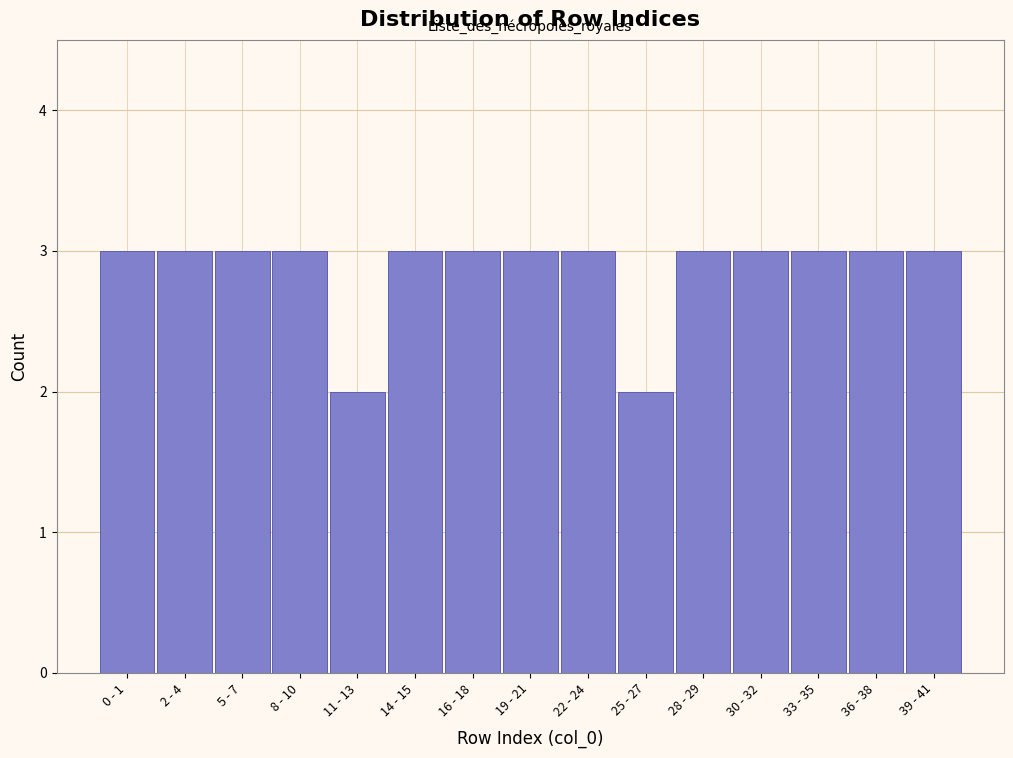

Reading left to right, list all the values displayed in this chart.

0 - 1=3	2 - 4=3	5 - 7=3	8 - 10=3	11 - 13=2	14 - 15=3	16 - 18=3	19 - 21=3	22 - 24=3	25 - 27=2	28 - 29=3	30 - 32=3	33 - 35=3	36 - 38=3	39 - 41=3